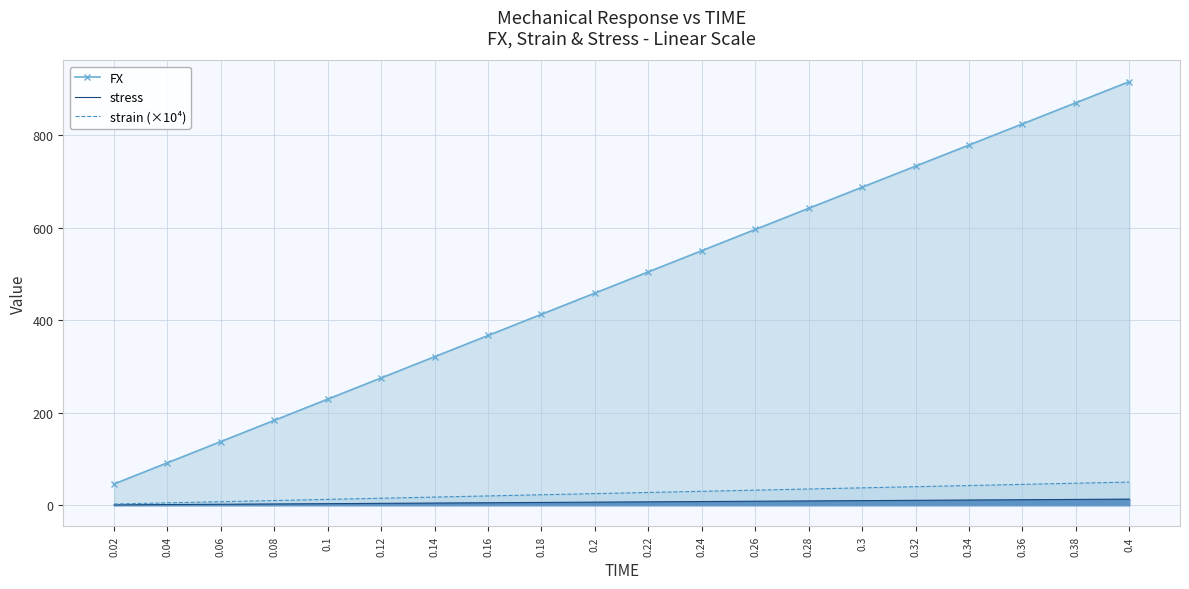

What is the sum of the FX values at 0.24 and 0.08?

734.3